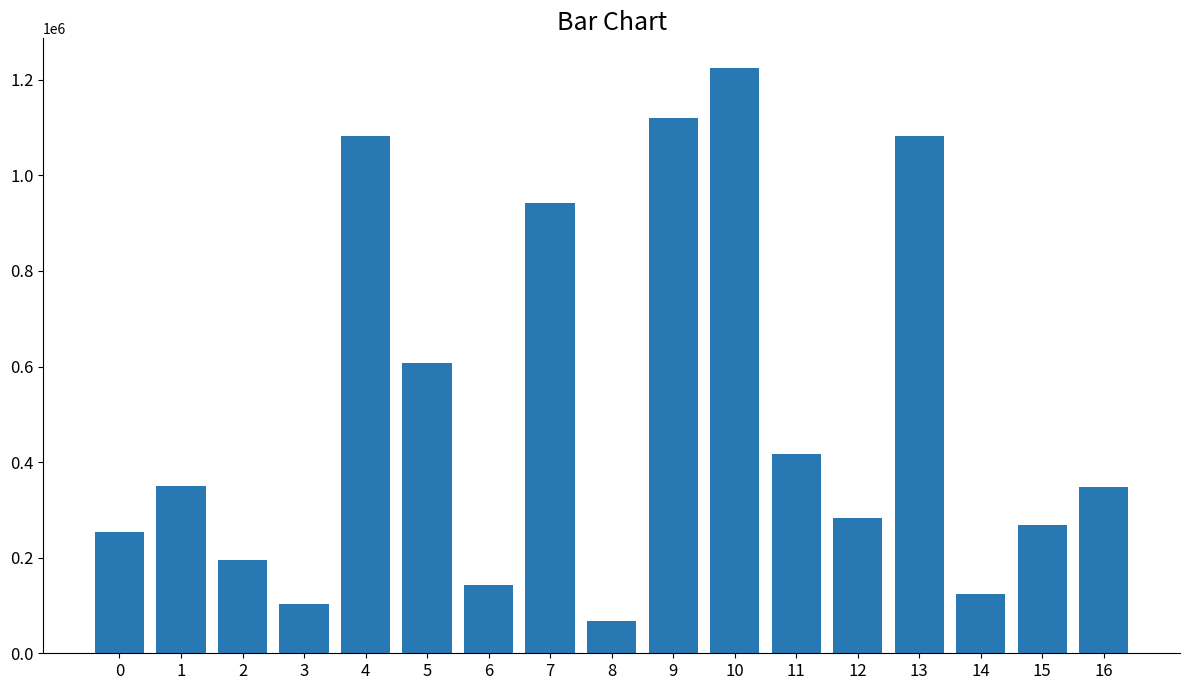

Does the chart contain any negative values?

No